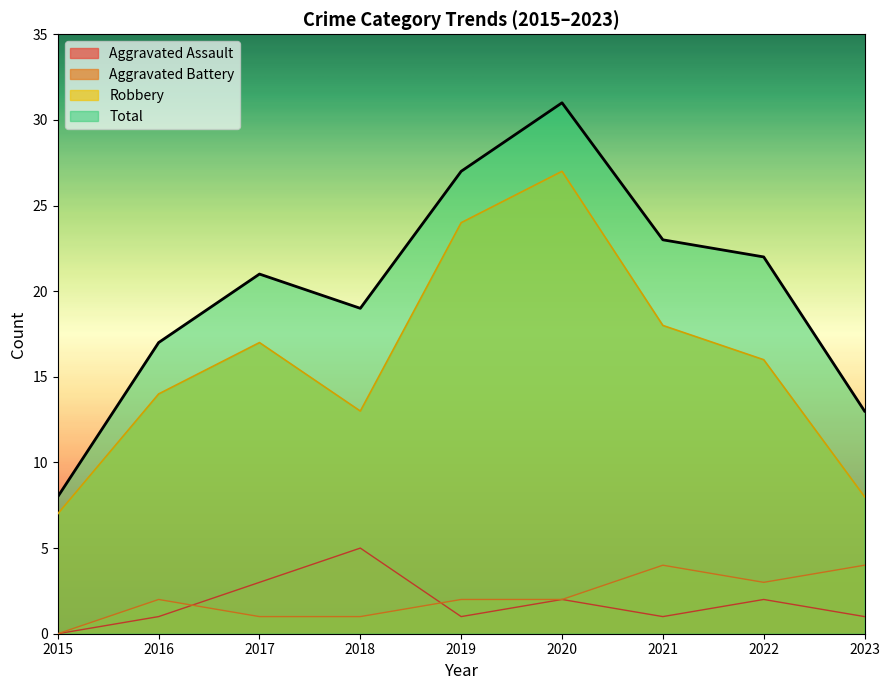

Reading left to right, list all the values displayed in this chart.

Aggravated Assault: 0	1	3	5	1	2	1	2	1
Aggravated Battery: 0	2	1	1	2	2	4	3	4
Robbery: 7	14	17	13	24	27	18	16	8
Total: 8	17	21	19	27	31	23	22	13